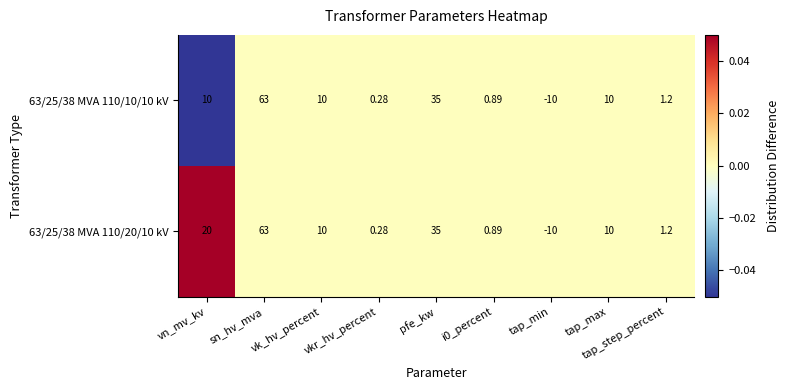

Is the value of 63/25/38 MVA 110/20/10 kV at vn_mv_kv greater than the value of 63/25/38 MVA 110/10/10 kV at vk_hv_percent?

Yes